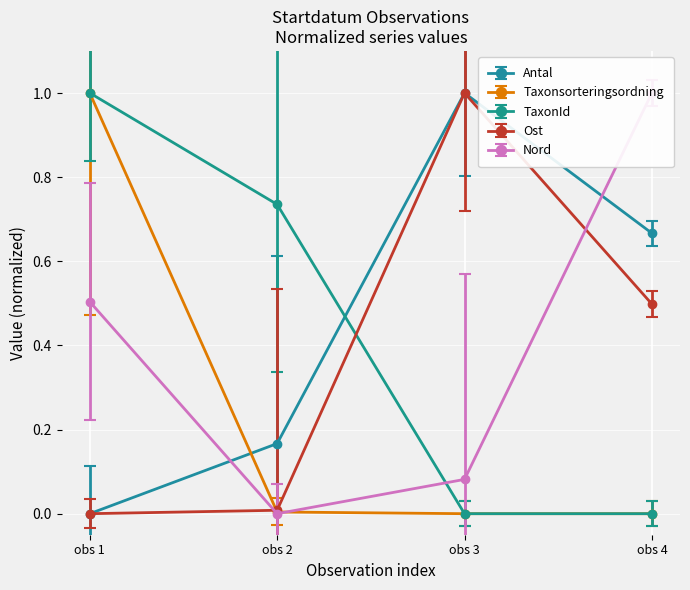

Reading right to left, what are all the values shown in this chart?

Antal: 0.7	1.0	0.2	0.0
Taxonsorteringsordning: 0.0	0.0	0.0	1.0
TaxonId: 0.0	0.0	0.7	1.0
Ost: 0.5	1.0	0.0	0.0
Nord: 1.0	0.1	0.0	0.5